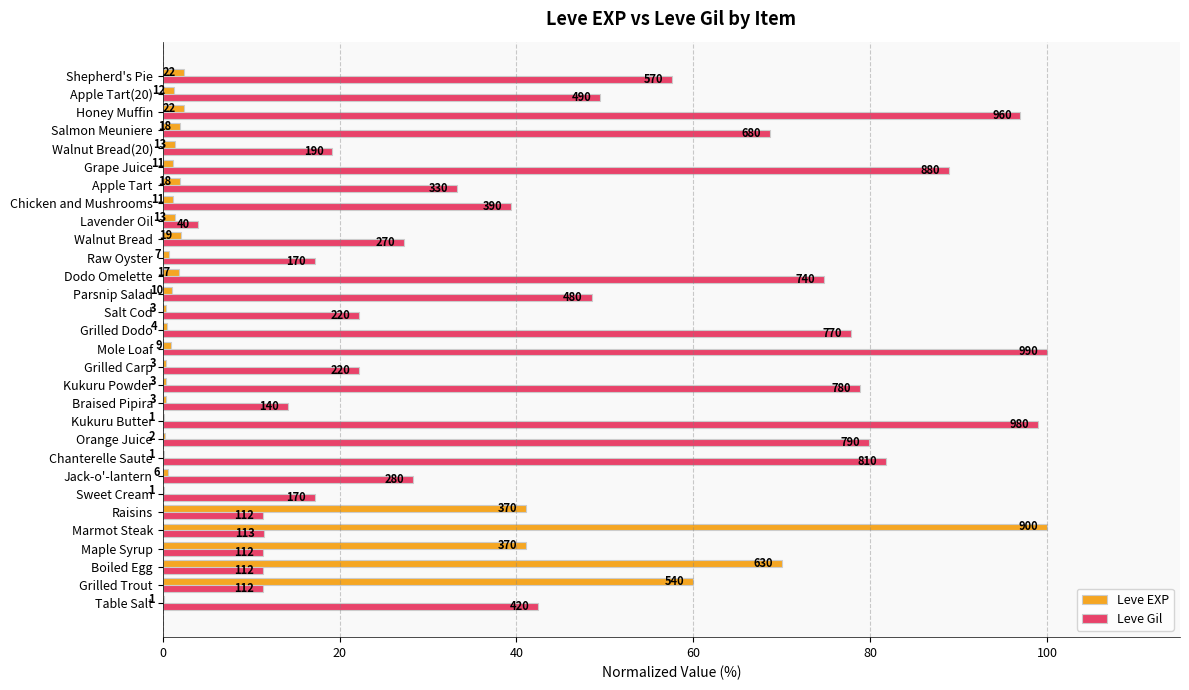

Rank the series by their average value, from lowest to highest.

Leve EXP, Leve Gil